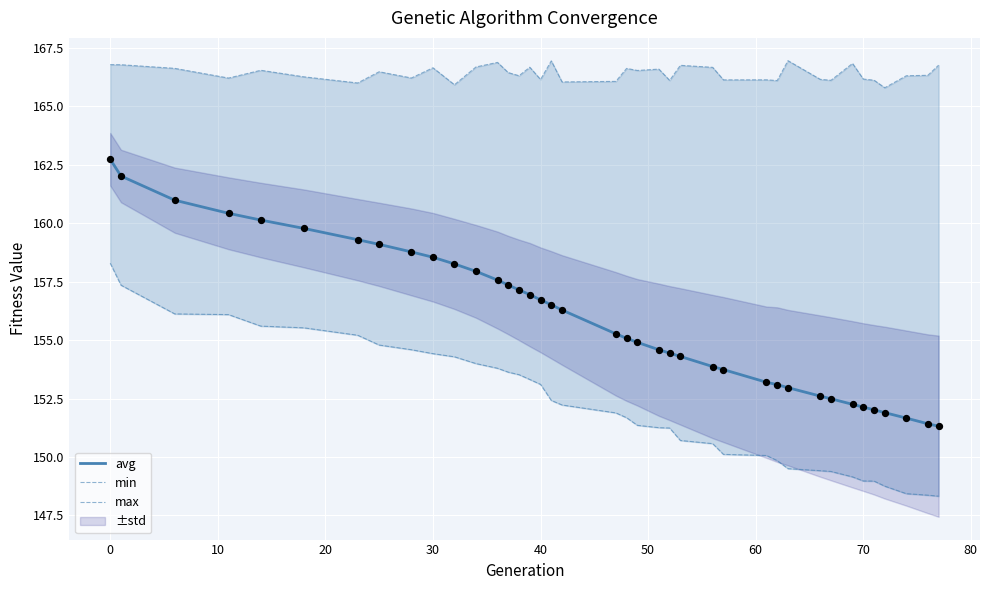

Which series reaches the maximum Y coordinate?

max